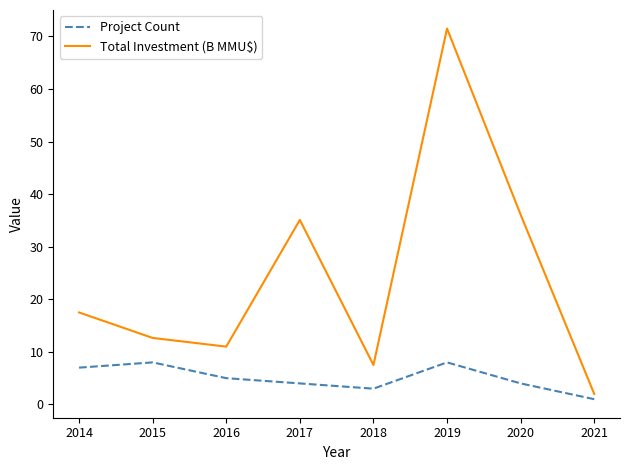

What are all the series names shown in the legend?

Project Count, Total Investment (B MMU$)